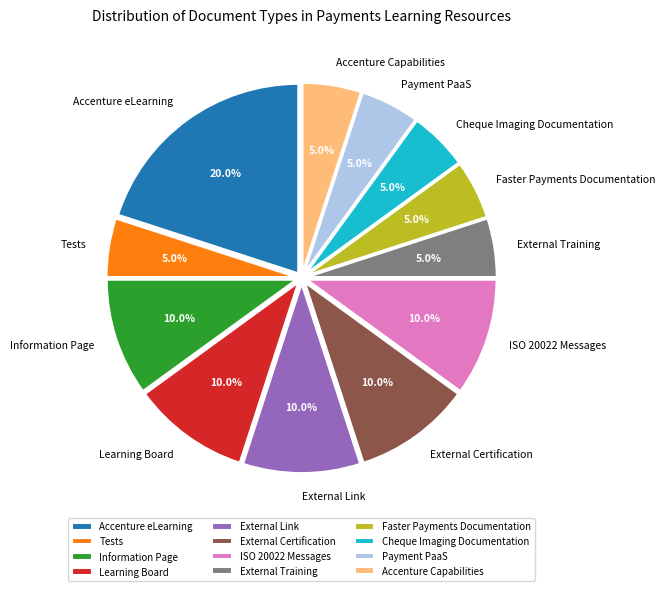

Is there a majority slice in this chart?

No